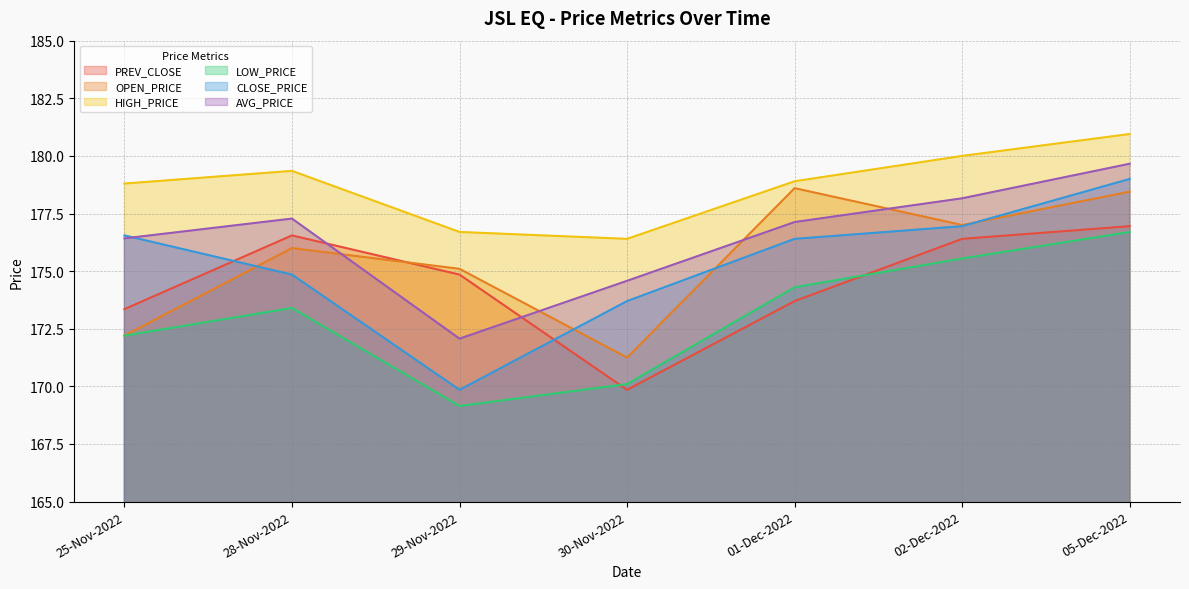

What is the sum of all OPEN_PRICE values?

1228.6